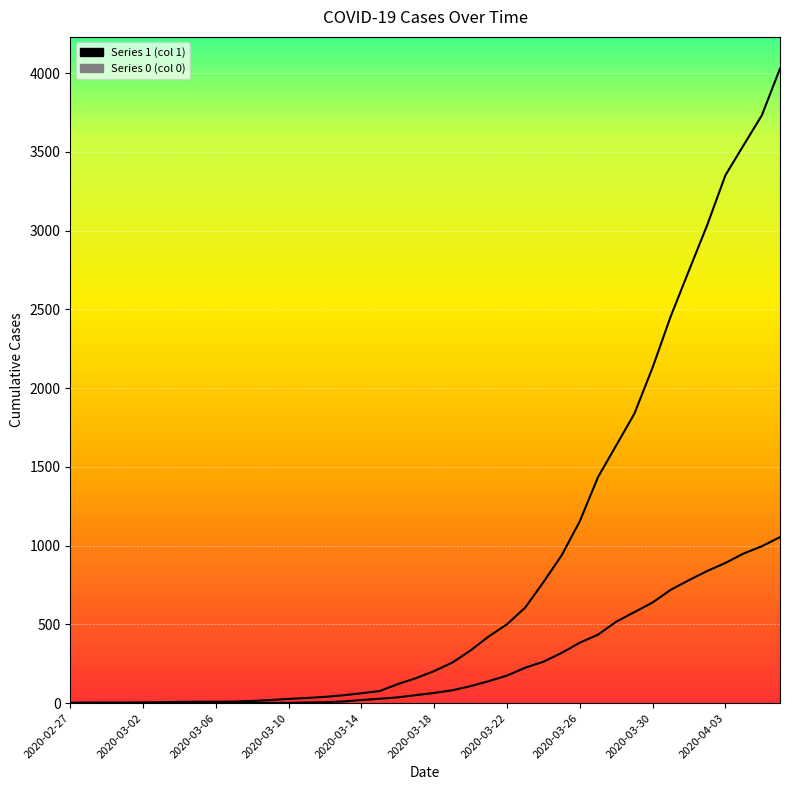

Does the chart display data point markers on the line(s)?

No